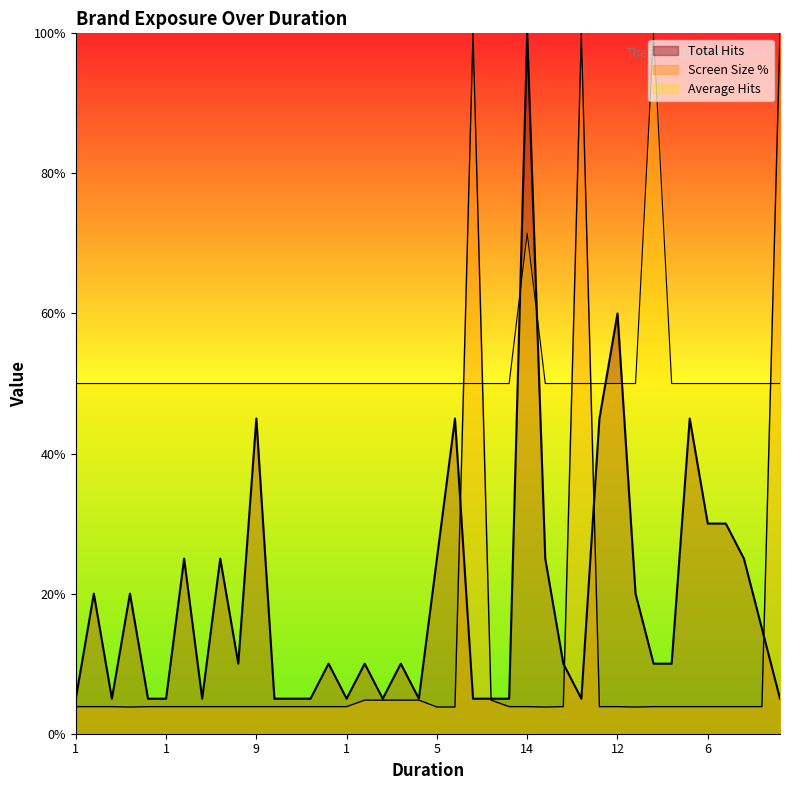

What is the maximum value for Screen Size %?

100.0